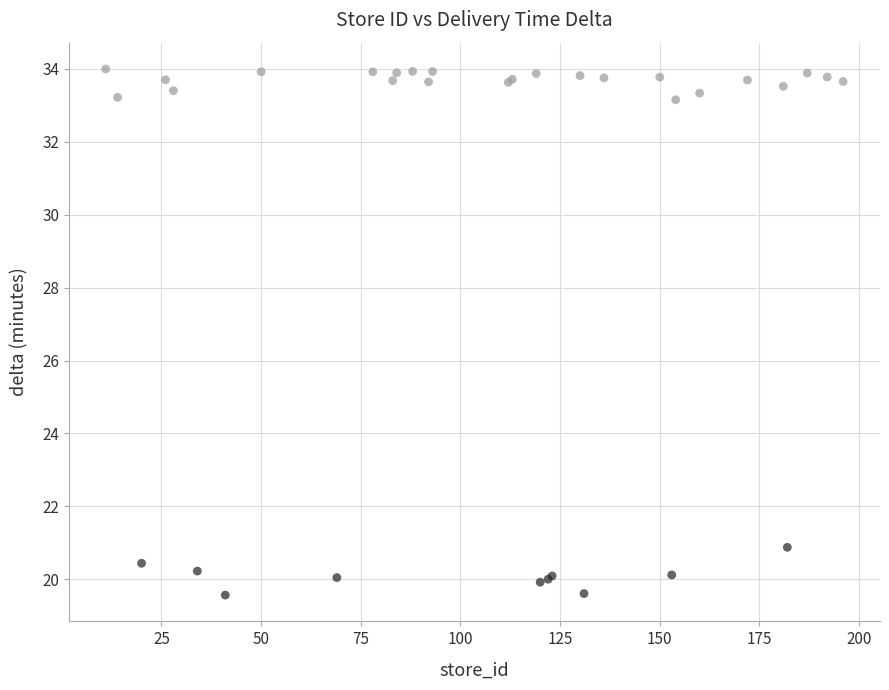

What Y value in the scatter plot is closest to 26?

20.9